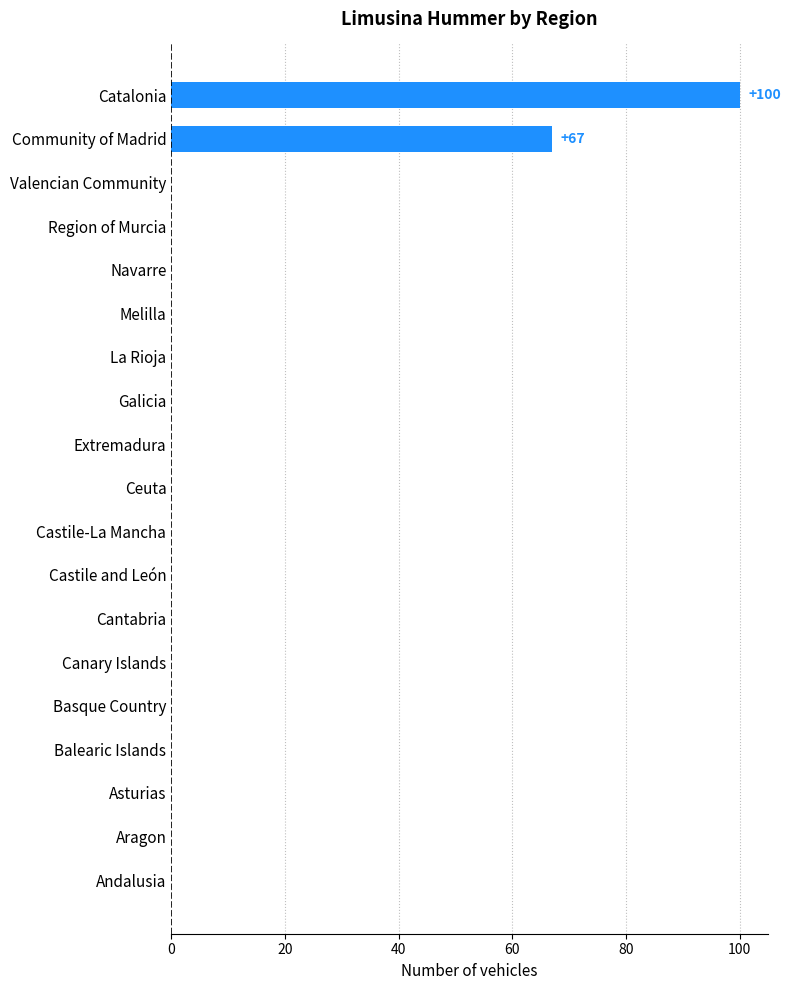

At which label is the value closest to 50?

Community of Madrid